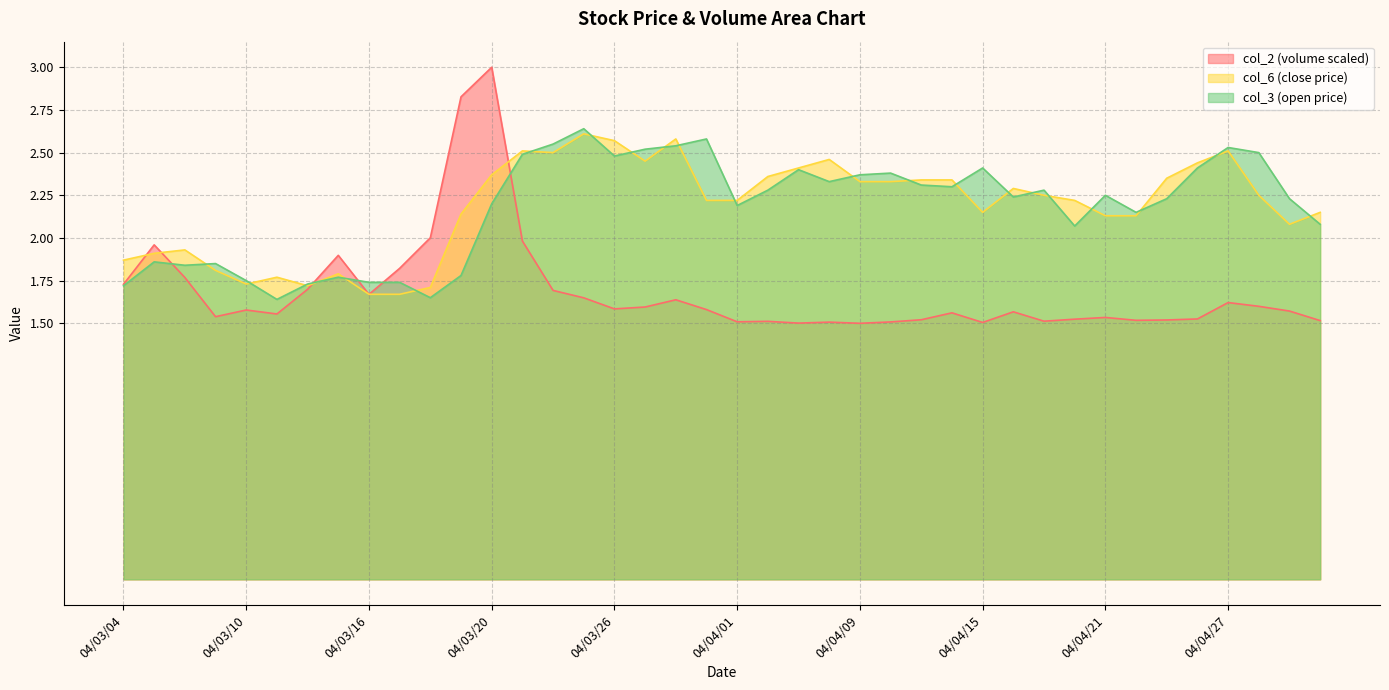

Where do col_6 and col_3 first cross each other?

04/03/06 and 04/03/09